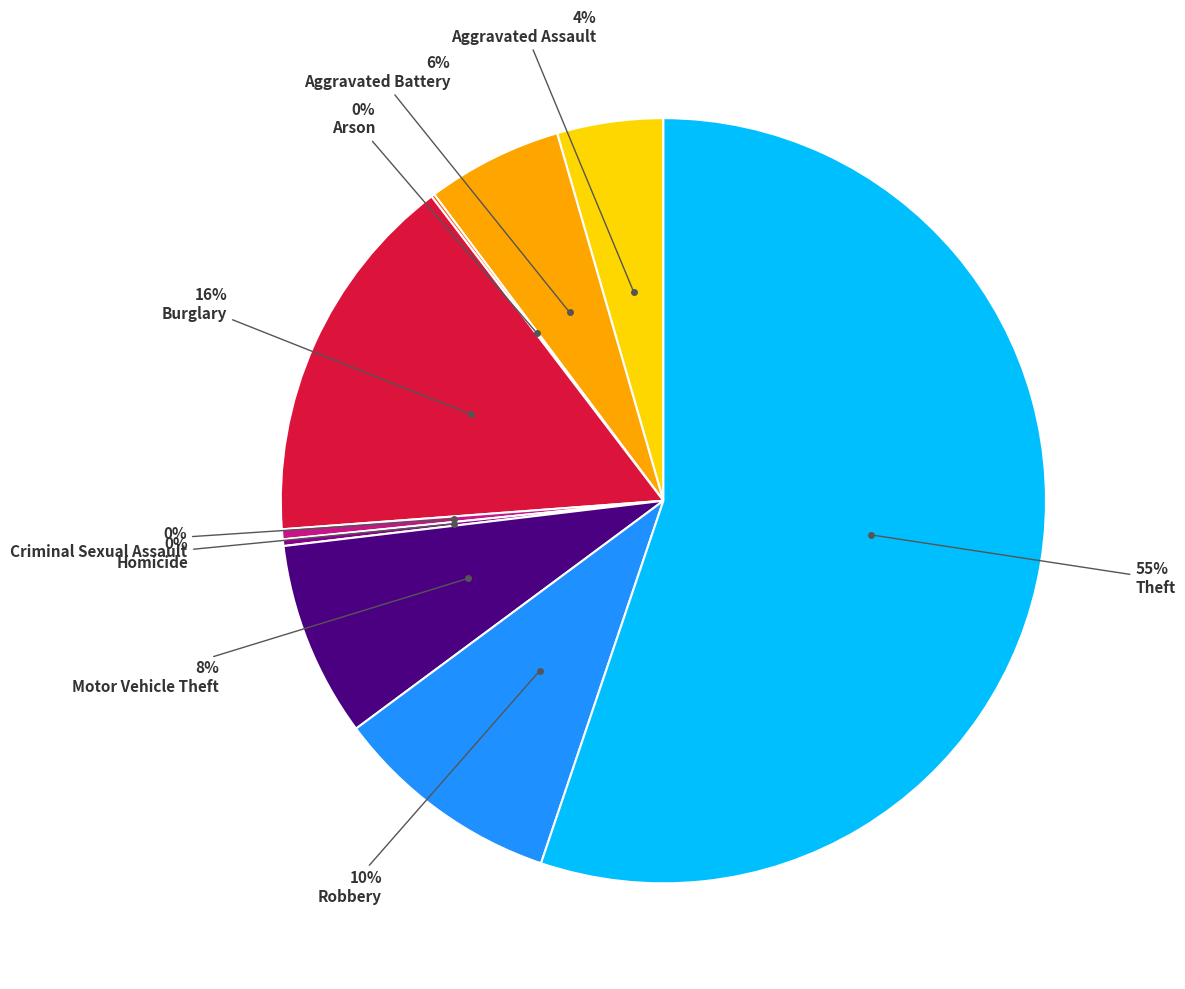

To the nearest percent, what is the average slice percentage?

11%